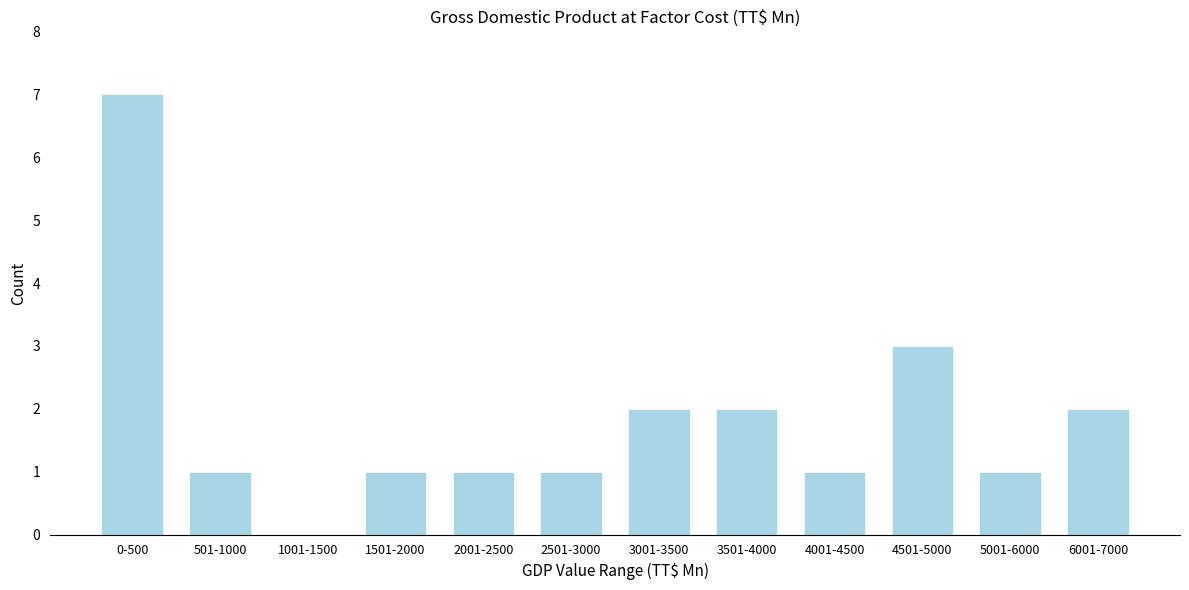

Reading left to right, what are all the values shown in this chart?

0-500=7	501-1000=1	1001-1500=0	1501-2000=1	2001-2500=1	2501-3000=1	3001-3500=2	3501-4000=2	4001-4500=1	4501-5000=3	5001-6000=1	6001-7000=2